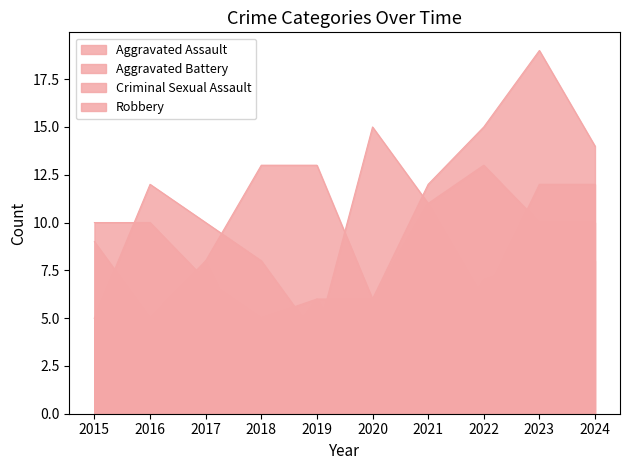

Rank the series at 2020 from highest to lowest value.

Robbery, Aggravated Assault, Aggravated Battery, Criminal Sexual Assault